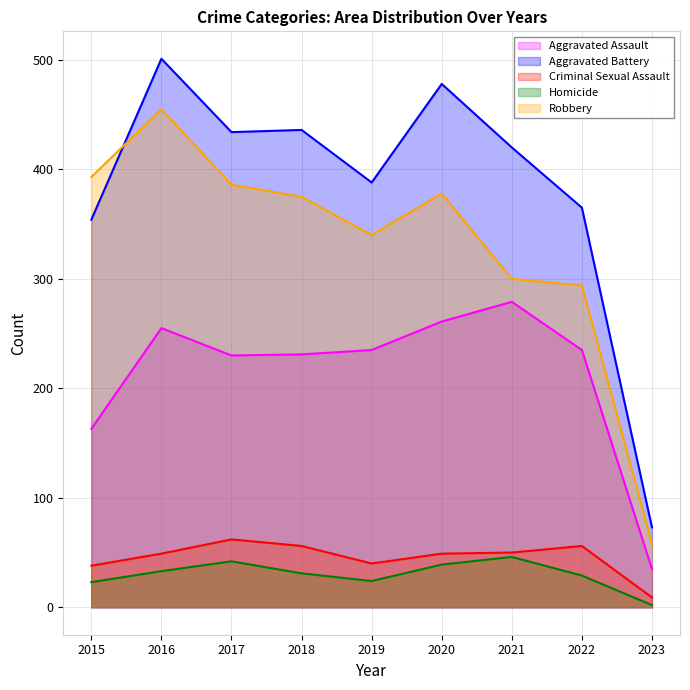

Which series has the widest spread of values?

Aggravated Battery